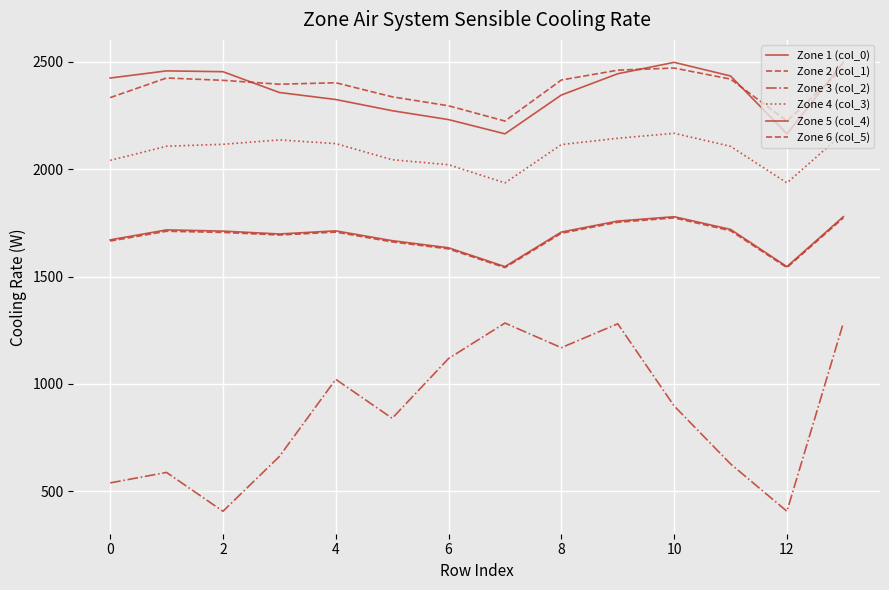

What is the minimum value shown in the chart?

406.4